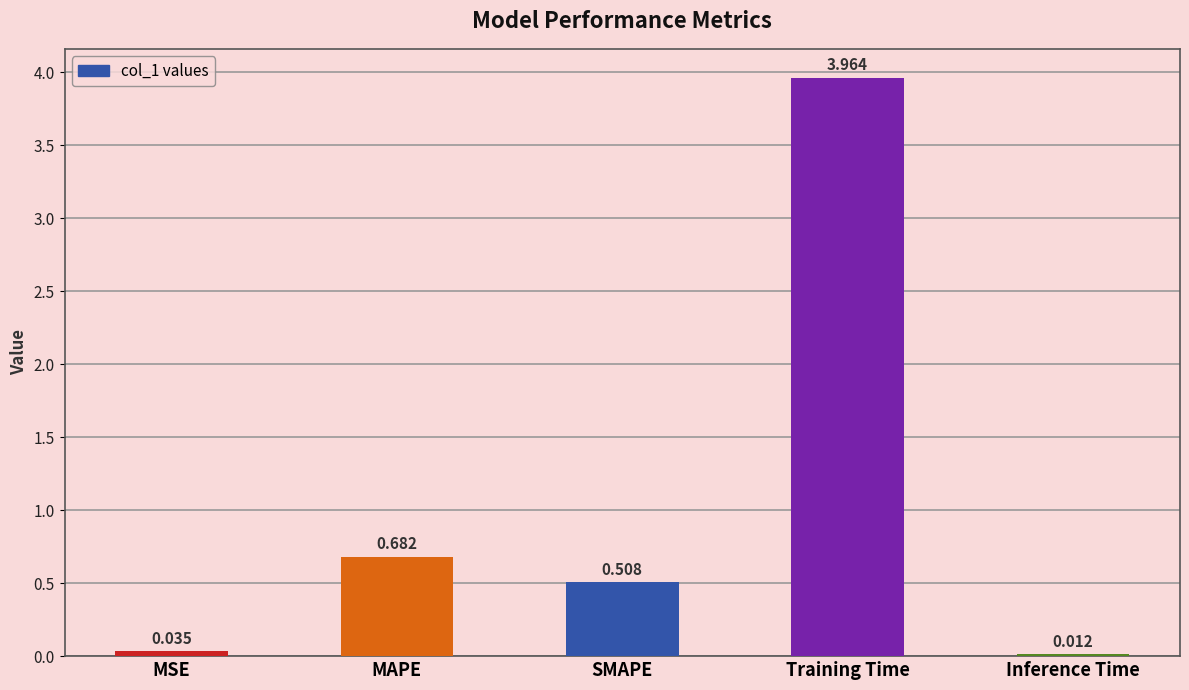

Between SMAPE and Training Time, which is larger?

Training Time